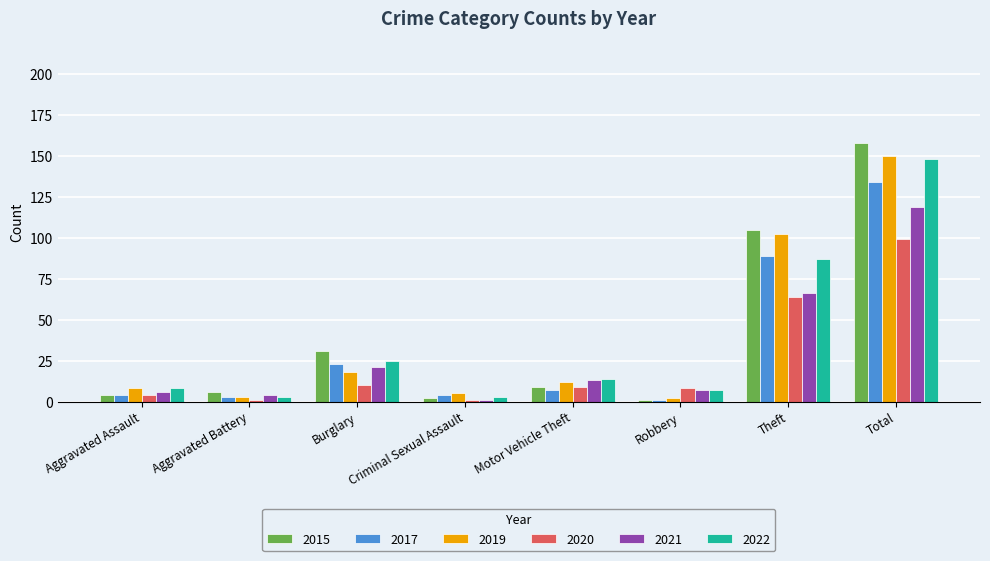

Is it true that 2021 equals 7 at Robbery?

True